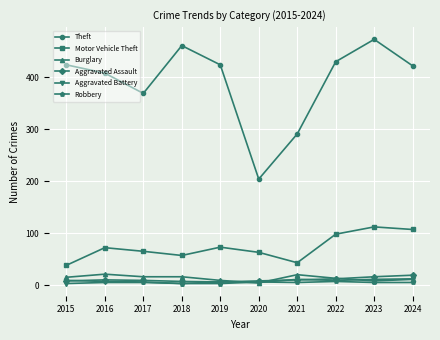

What value does the Motor Vehicle Theft series have at 2015, to the nearest 5?

40